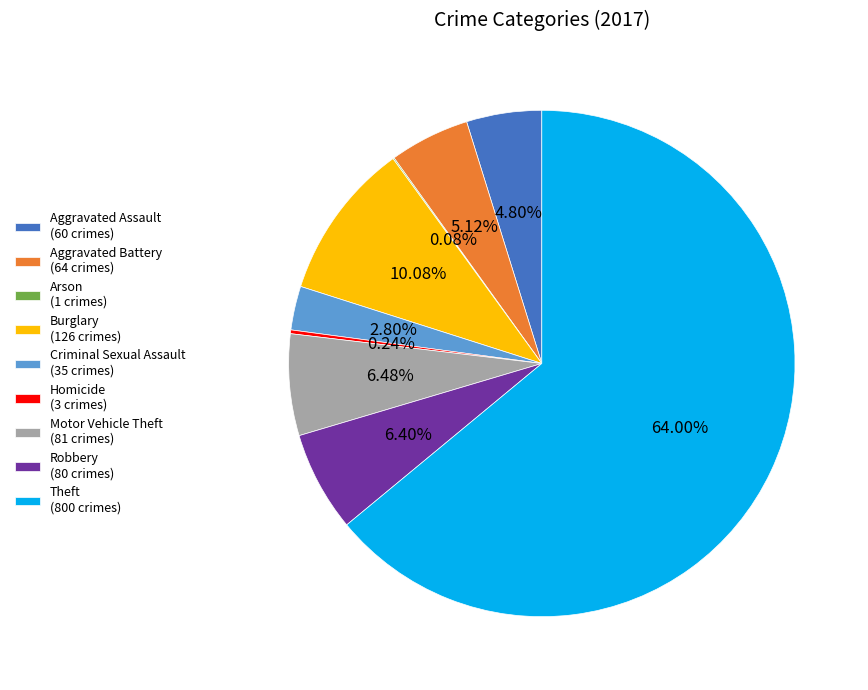

Combined, do Motor Vehicle Theft (81 crimes) and Robbery (80 crimes) account for over 50%?

No